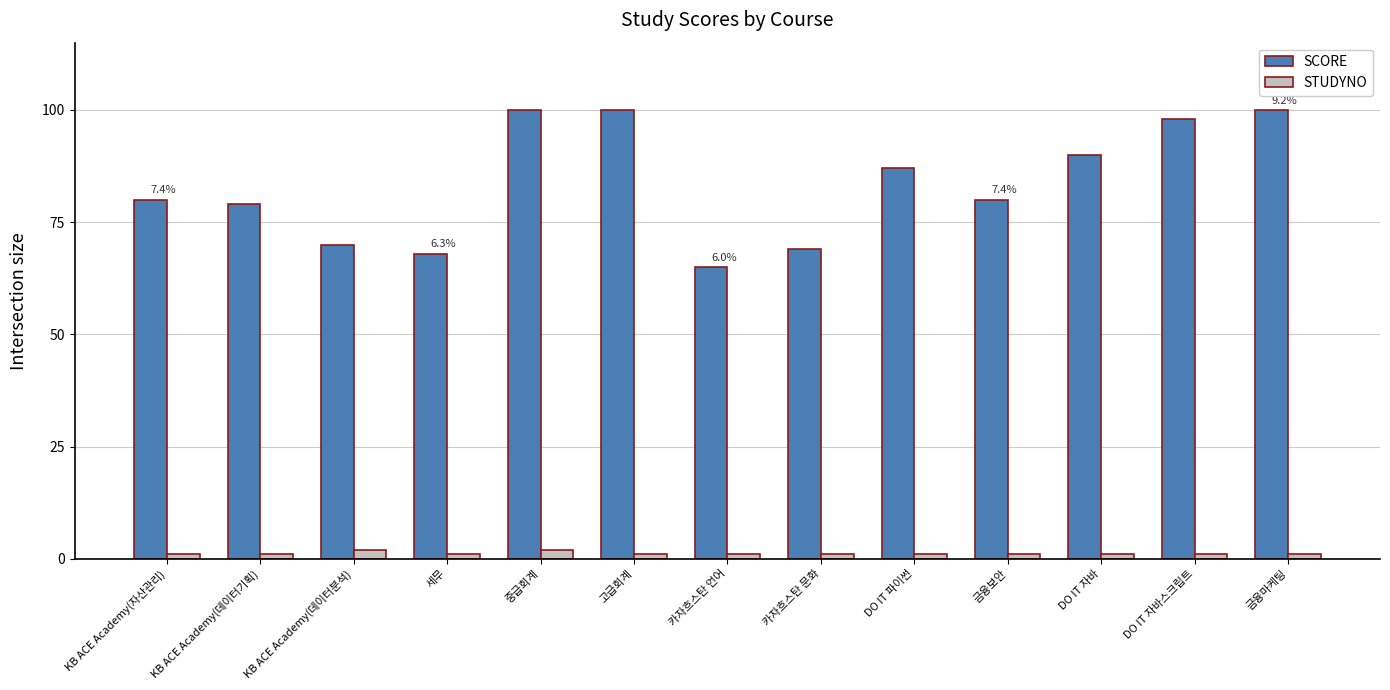

What is the maximum value shown in the chart?

100